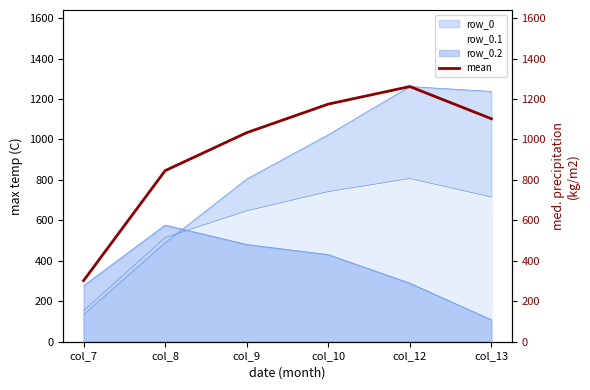

How many points are higher than both their immediate neighbors (excluding endpoints)?

1